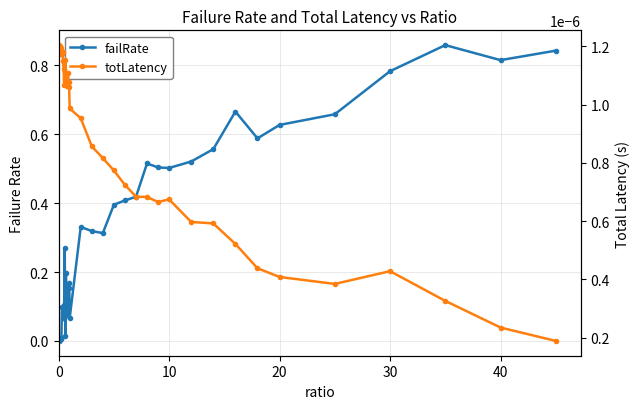

What are all the series names shown in the legend?

failRate, totLatency